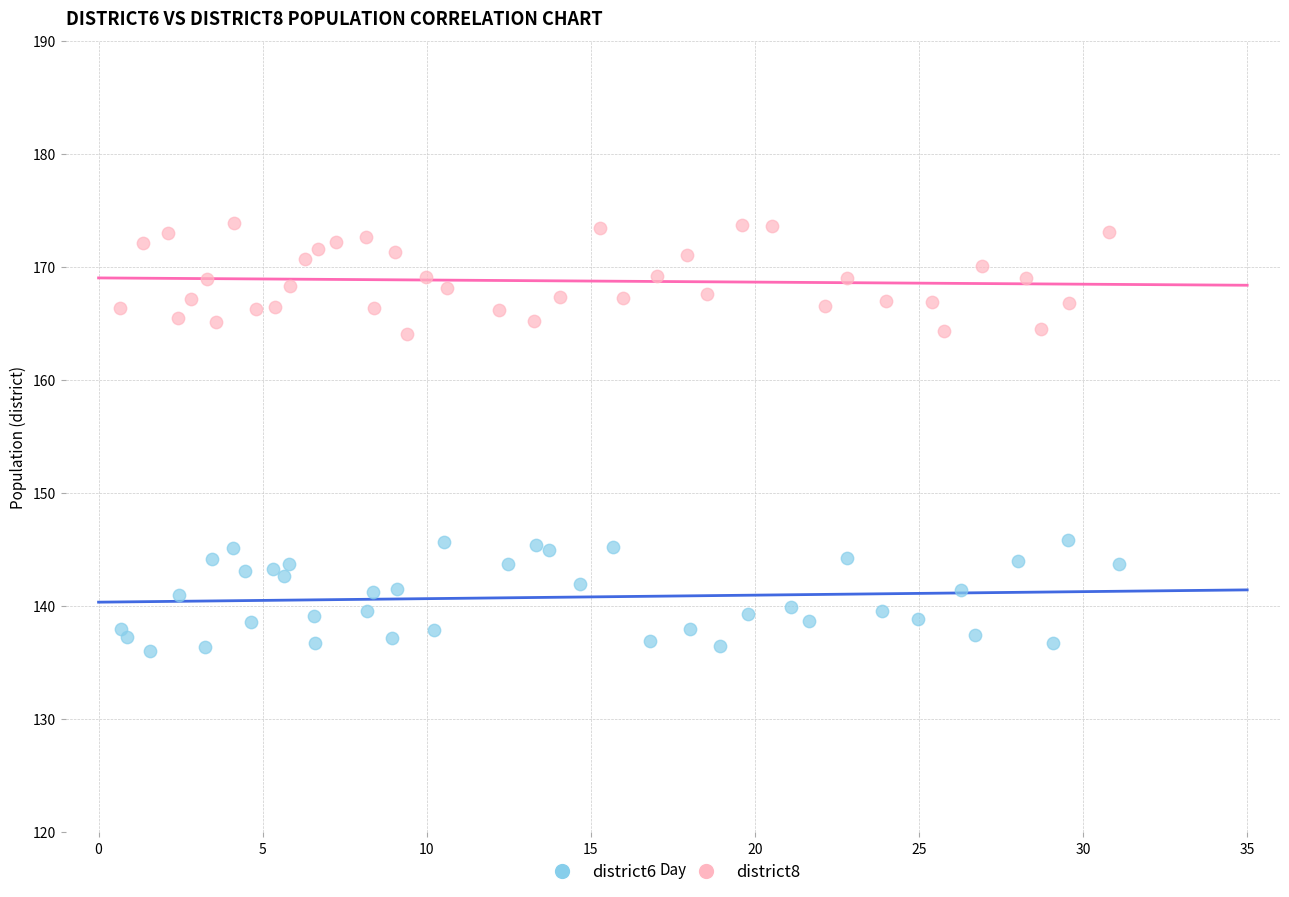

Which series contains the lowest Y value?

district6